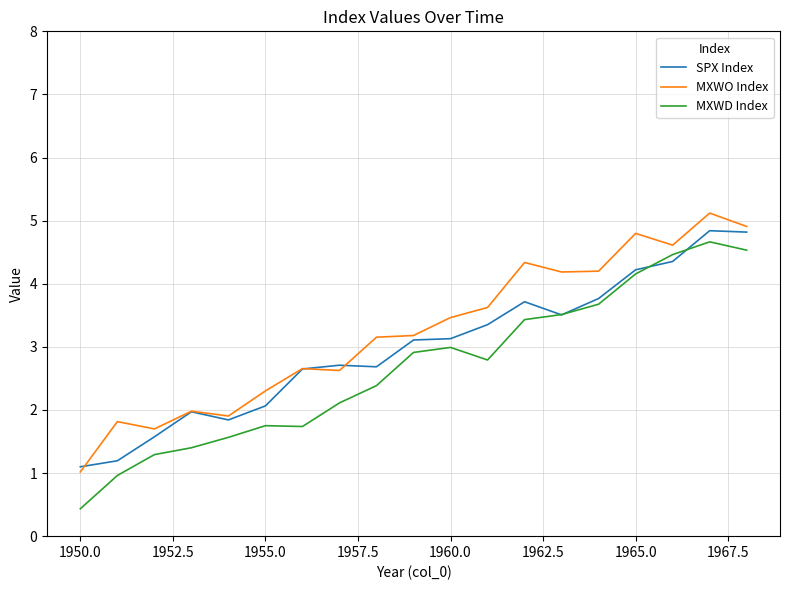

Is this an area chart (filled region under the line)?

No